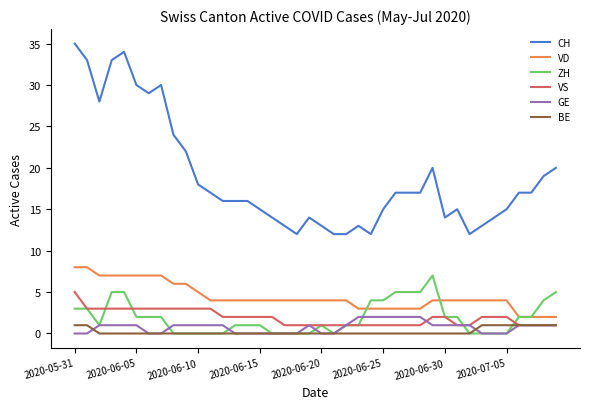

True or false: CH and VS cross at least once.

False